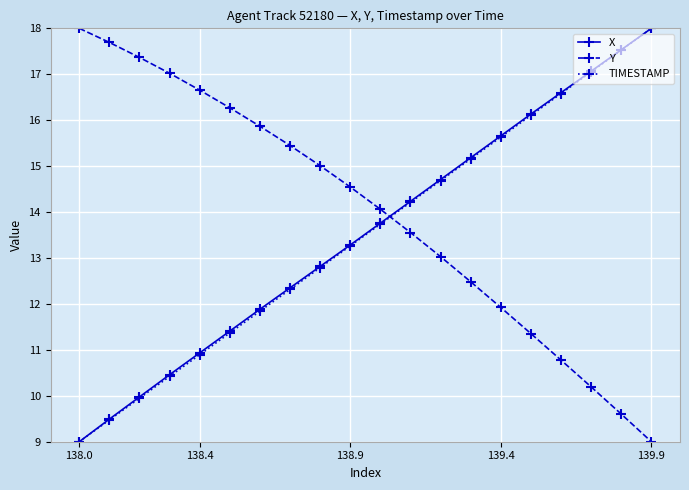

What is the average value of the Y series?

14.0